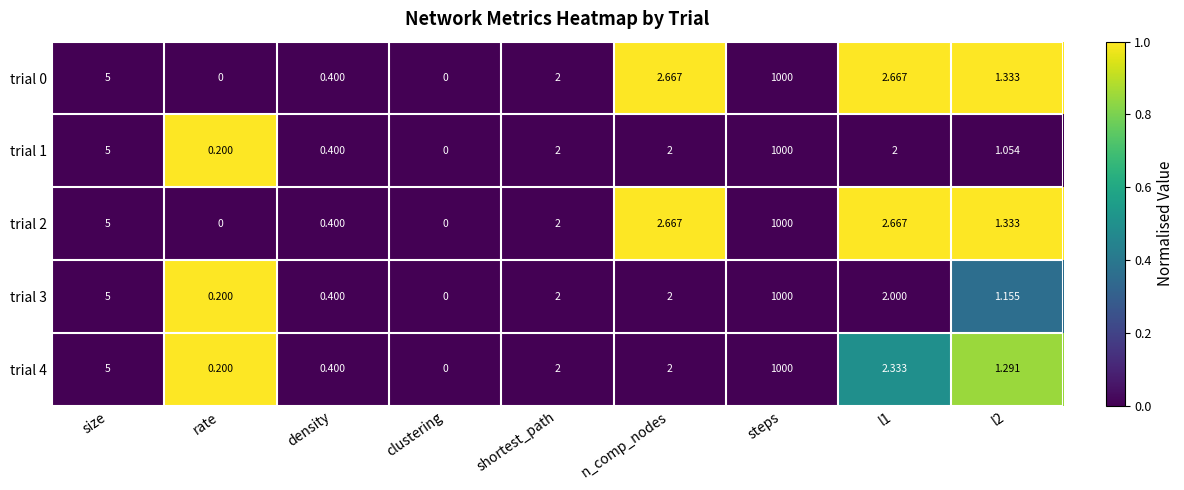

Where is trial 4 nearest to the value 500?

size